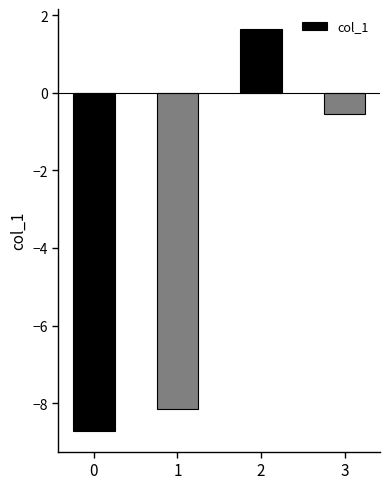

What is the difference between the second highest and second lowest values?

7.6